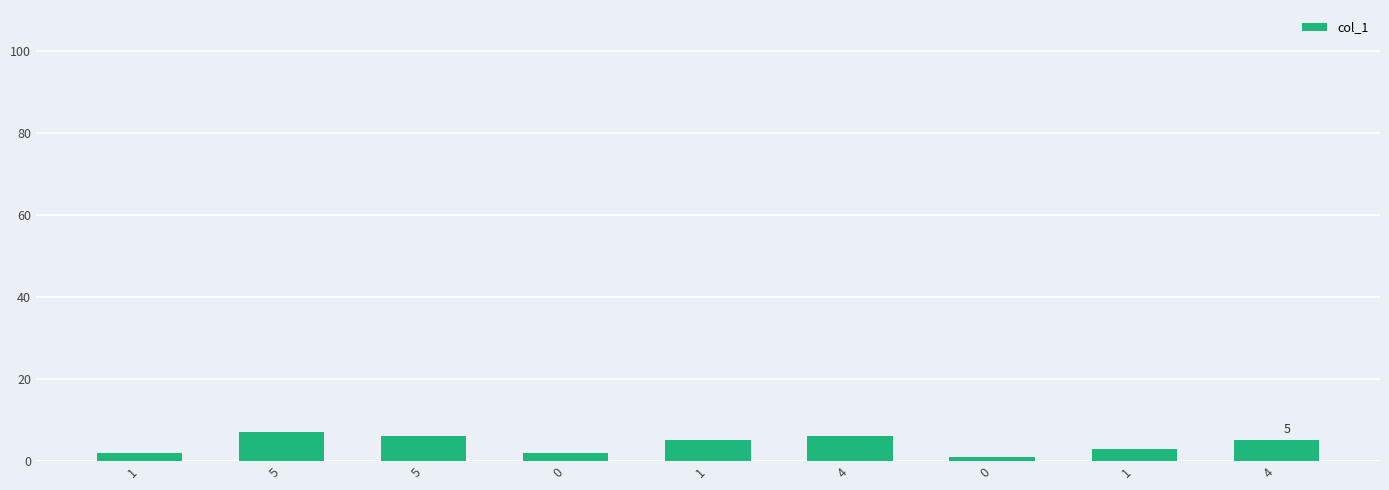

Does the chart contain any negative values?

No